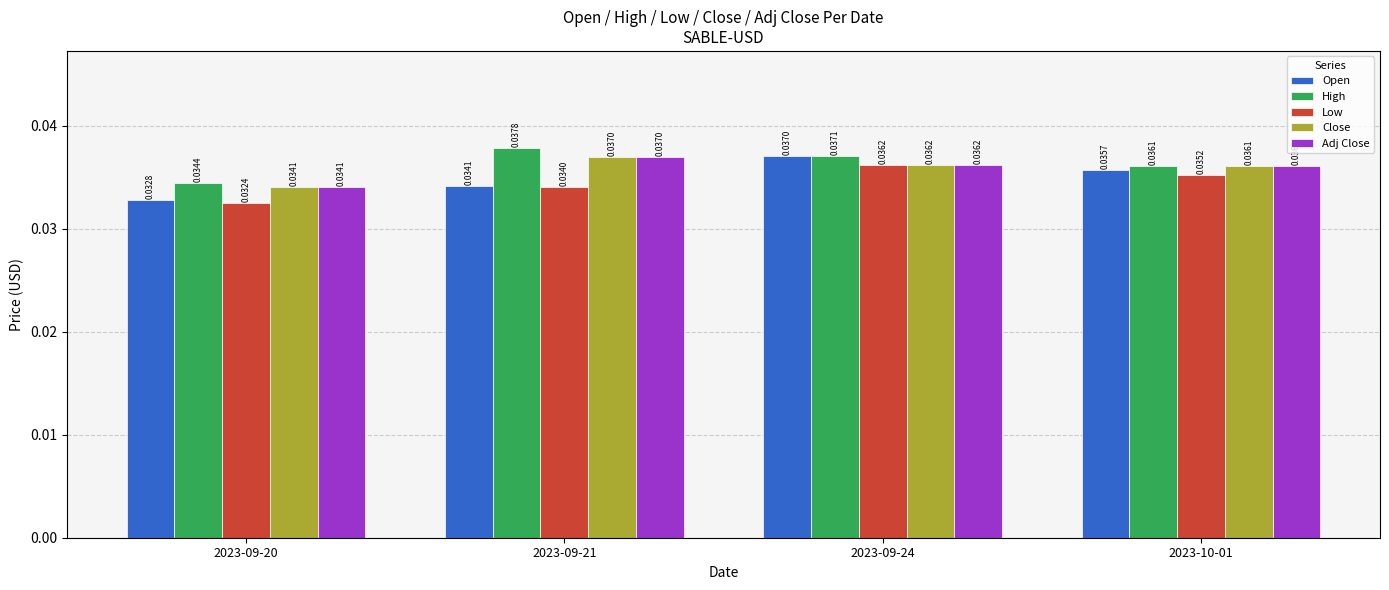

Which series has the widest spread of values?

Open